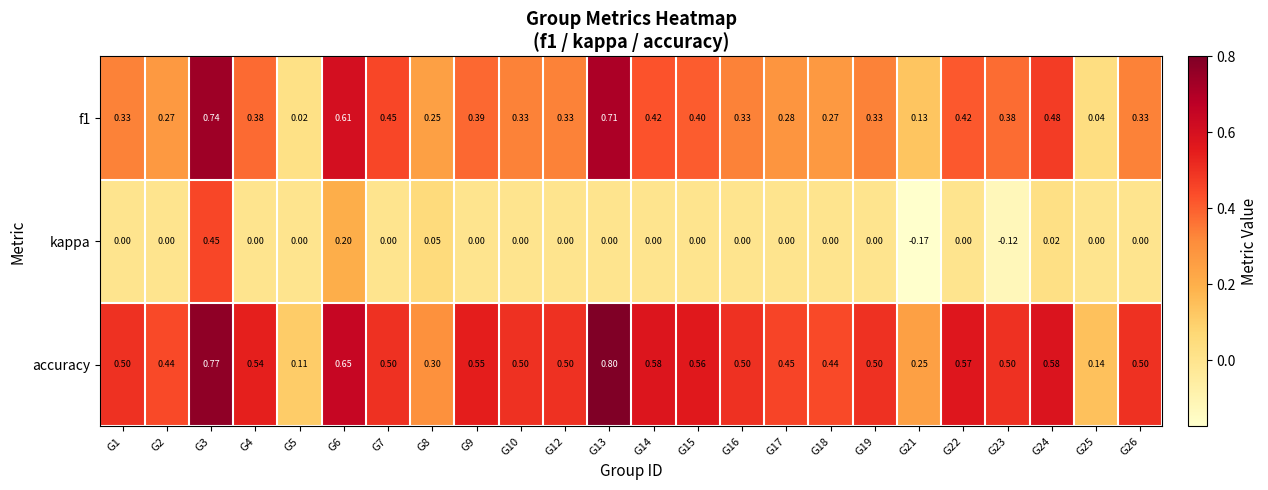

Is the value of f1 at G8 greater than the value of accuracy at G15?

No